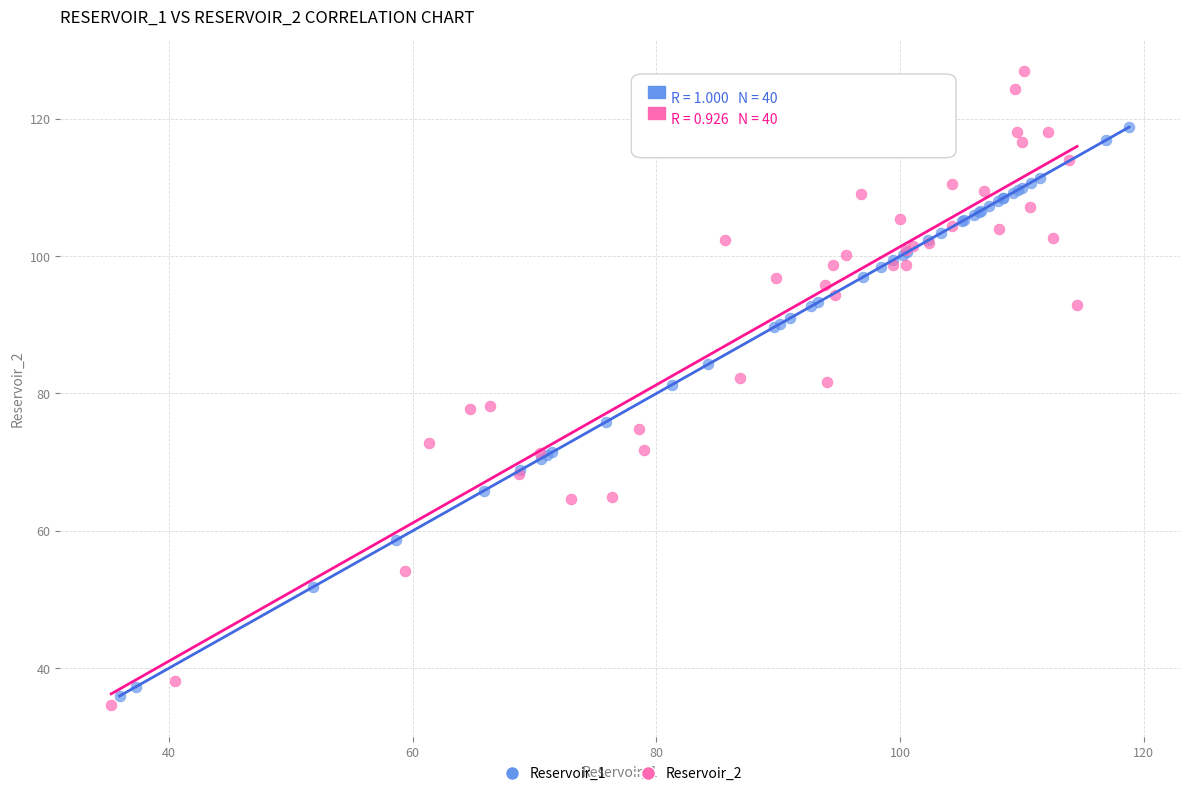

Which series has the widest spread of Y values?

Reservoir_2